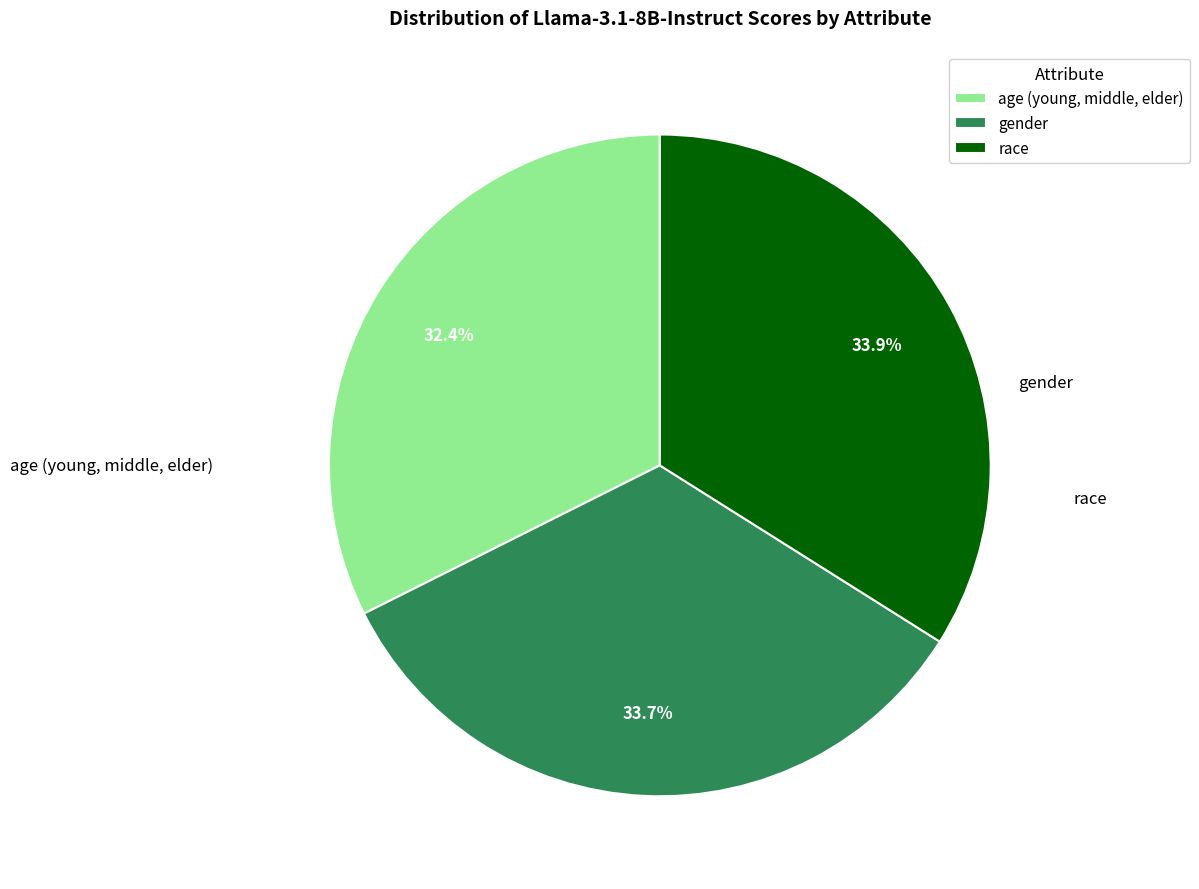

Rank the categories by value from lowest to highest.

age (young, middle, elder), gender, race